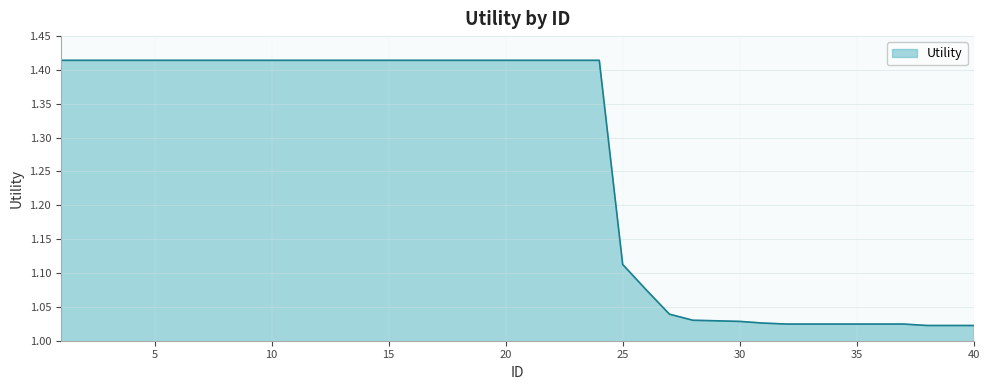

Does the chart have visible grid lines?

Yes